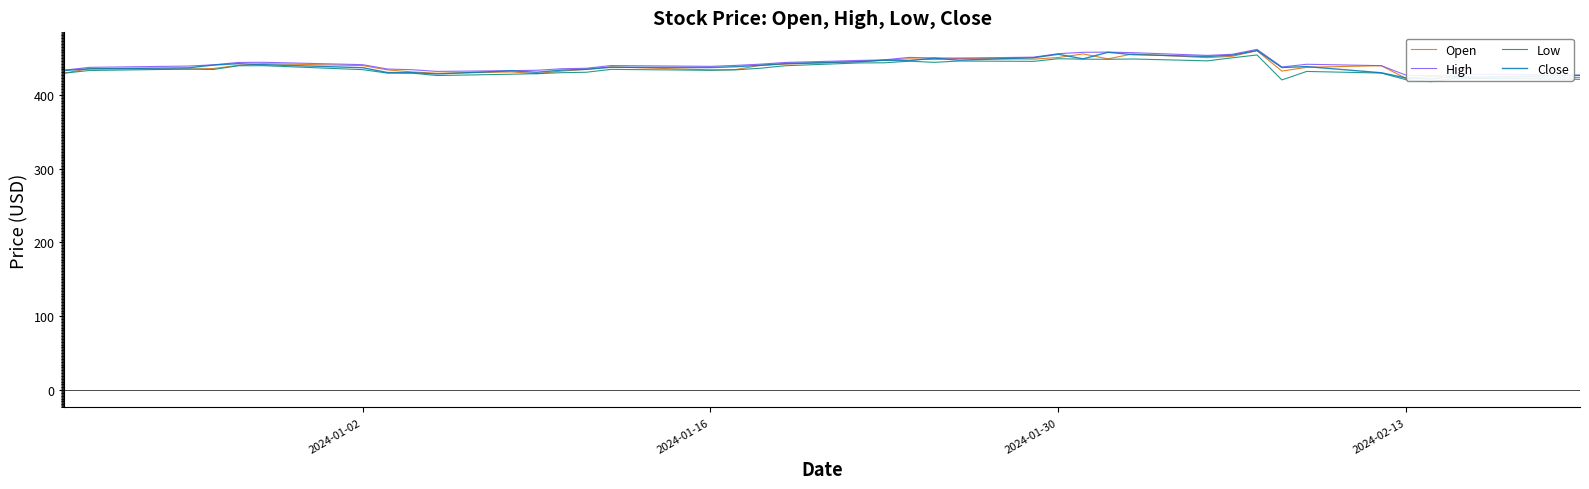

How many values in the High series exceed 440?

20